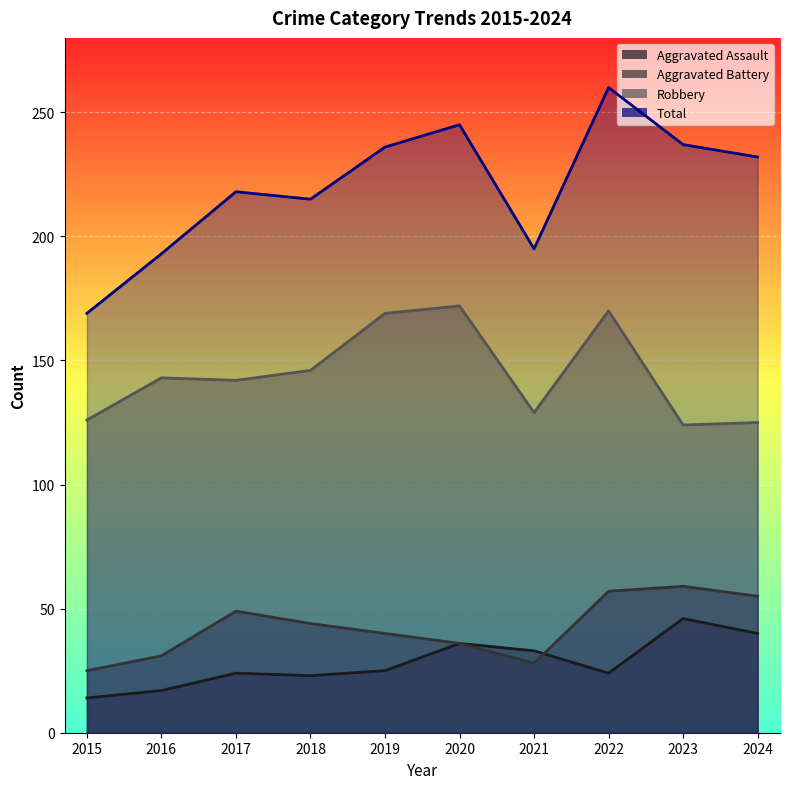

At which label is Aggravated Assault closest to 30?

2021